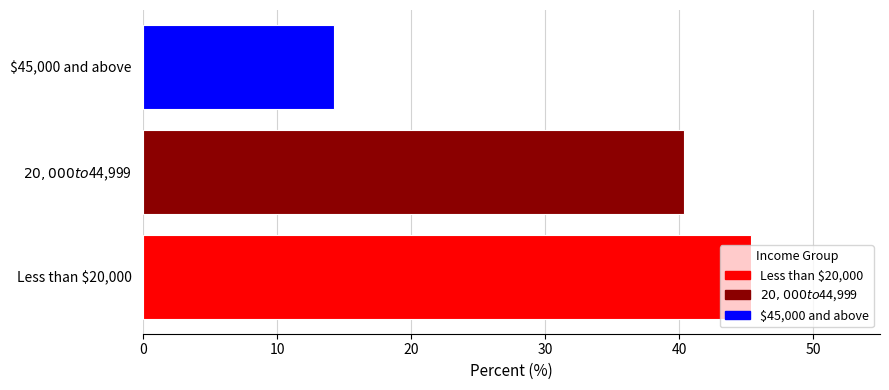

What is the minimum value shown in the chart?

14.2